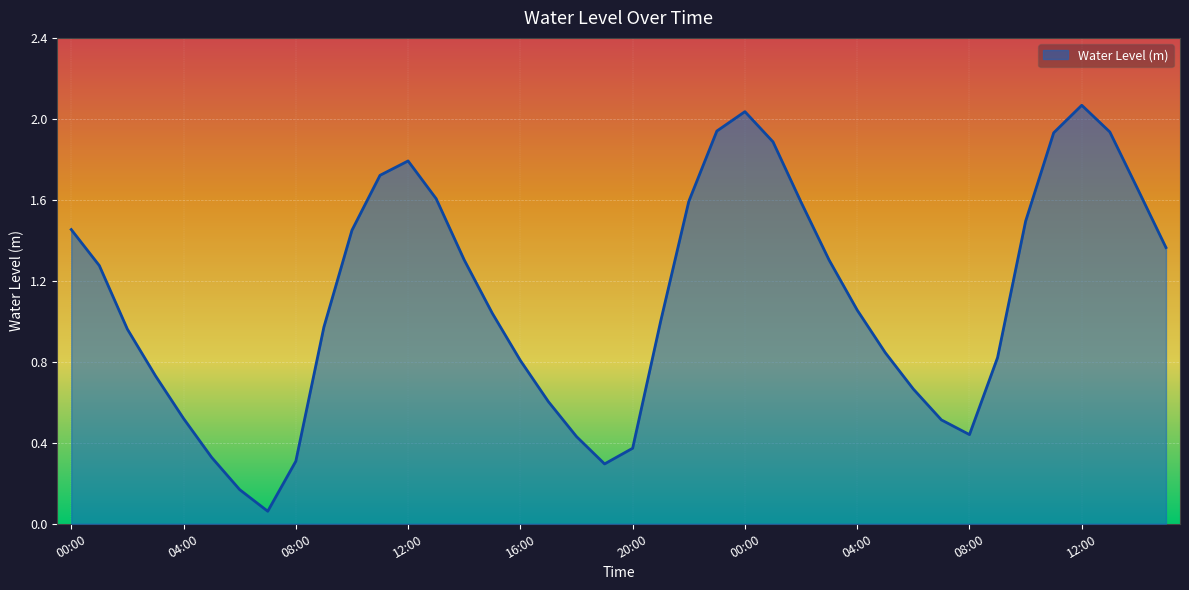

What is the label of the 38th point from the left?

13:00